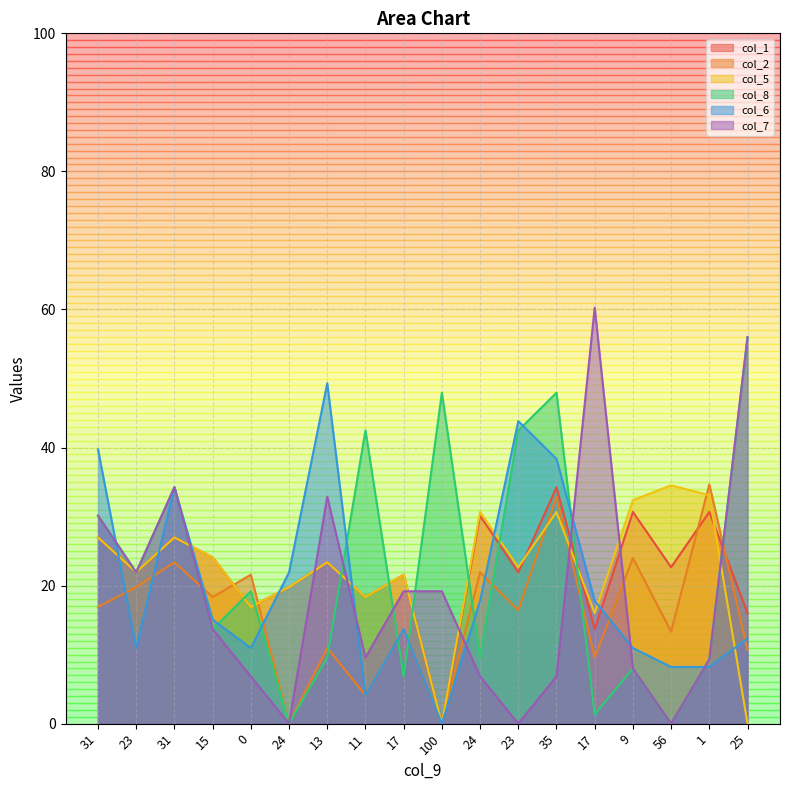

The col_1 series shows 25.0 at 25. True or false?

False